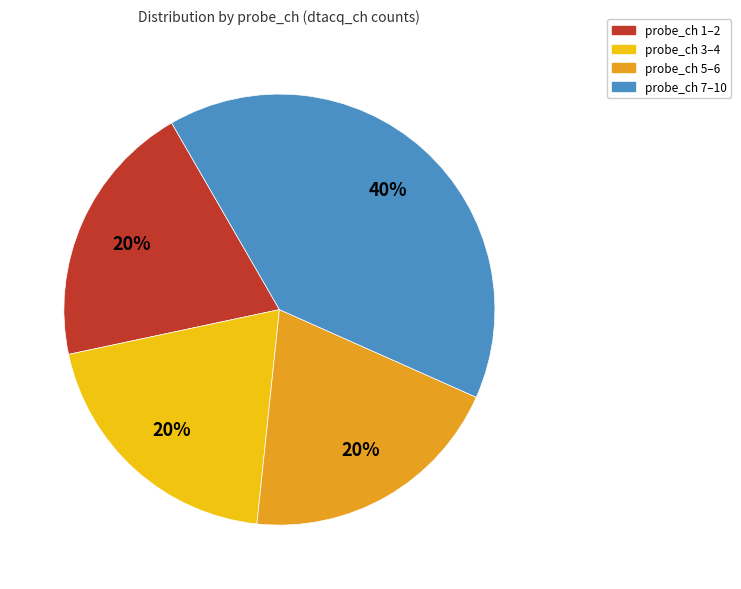

To the nearest percent, what is the difference between the largest and smallest slice percentages?

20%